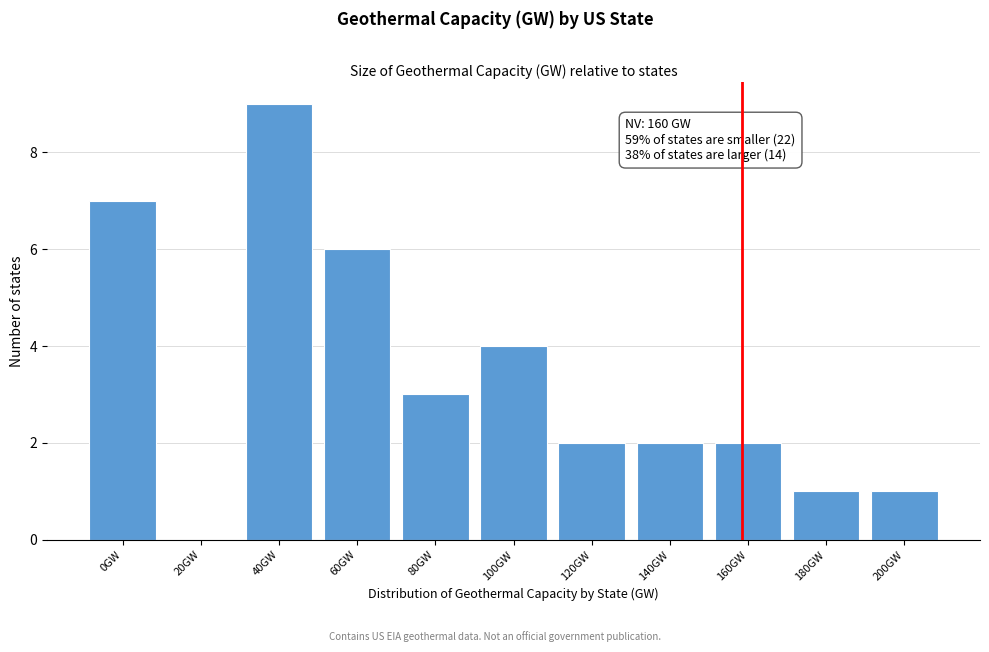

Reading right to left, transcribe all the data shown in this chart.

200GW=1	180GW=1	160GW=2	140GW=2	120GW=2	100GW=4	80GW=3	60GW=6	40GW=9	20GW=0	0GW=7